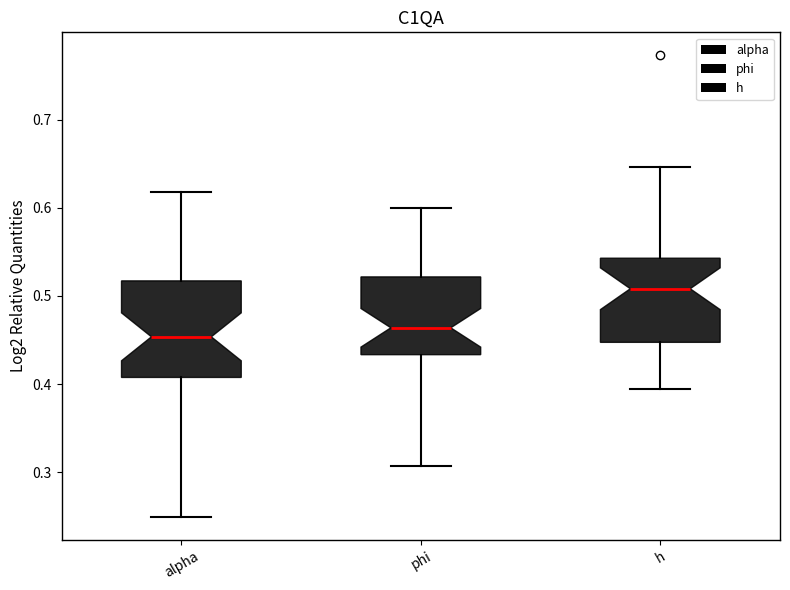

Which box is the tallest, from its lower edge to its upper edge?

alpha